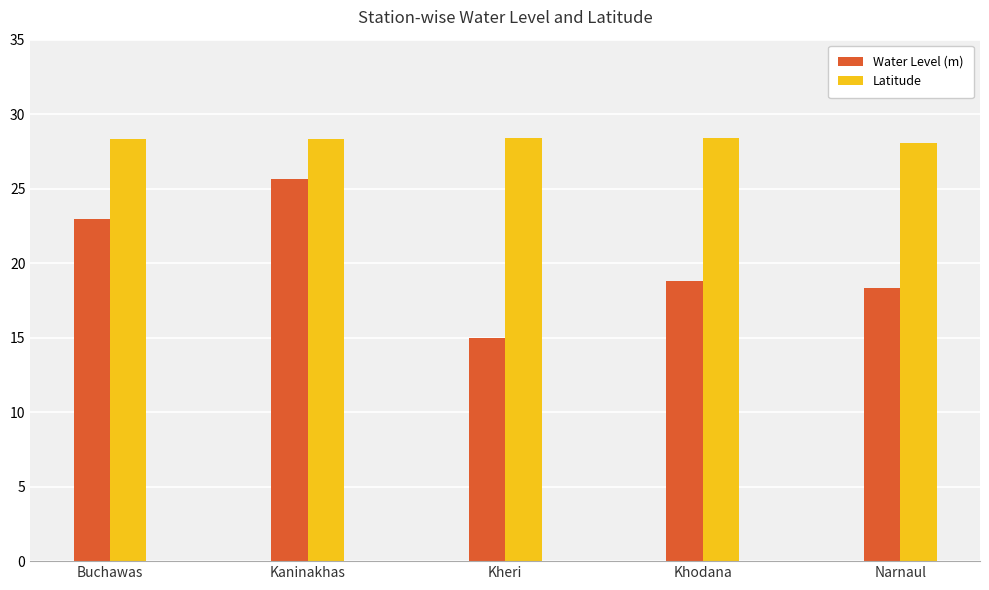

True or false: Latitude has a value of 13.1 at Kaninakhas.

False